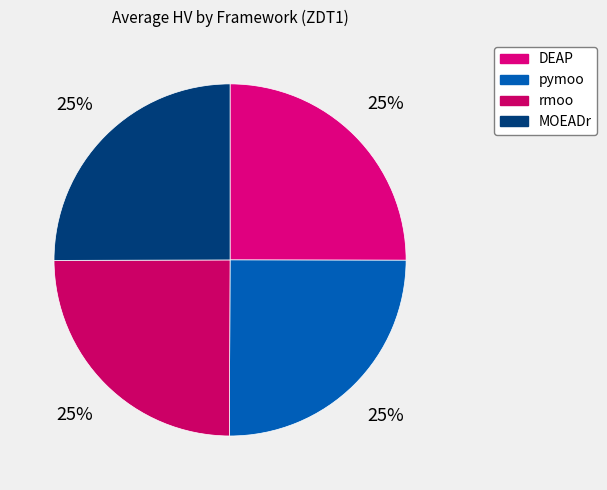

How many segments does this pie chart have?

4